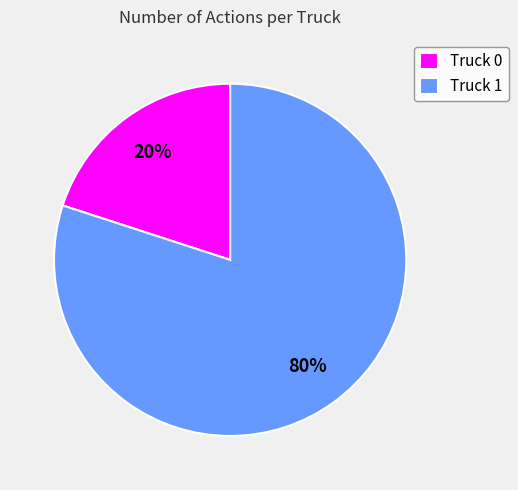

What is the ratio of the value at Truck 1 to the value at Truck 0?

4.0